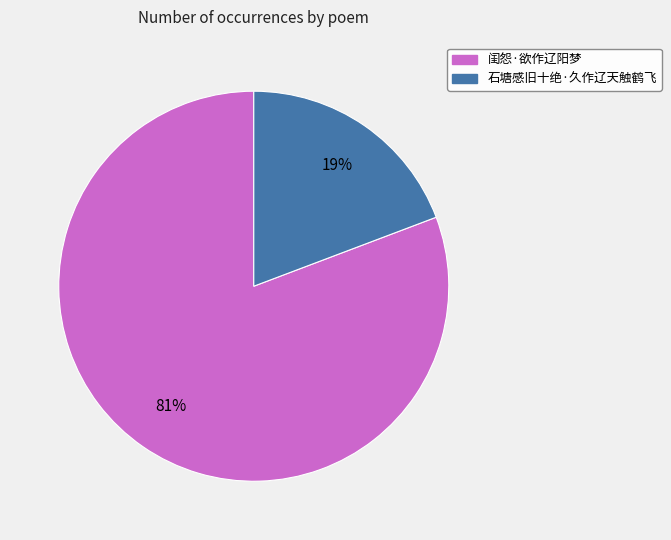

Count the number of slices in the pie.

2